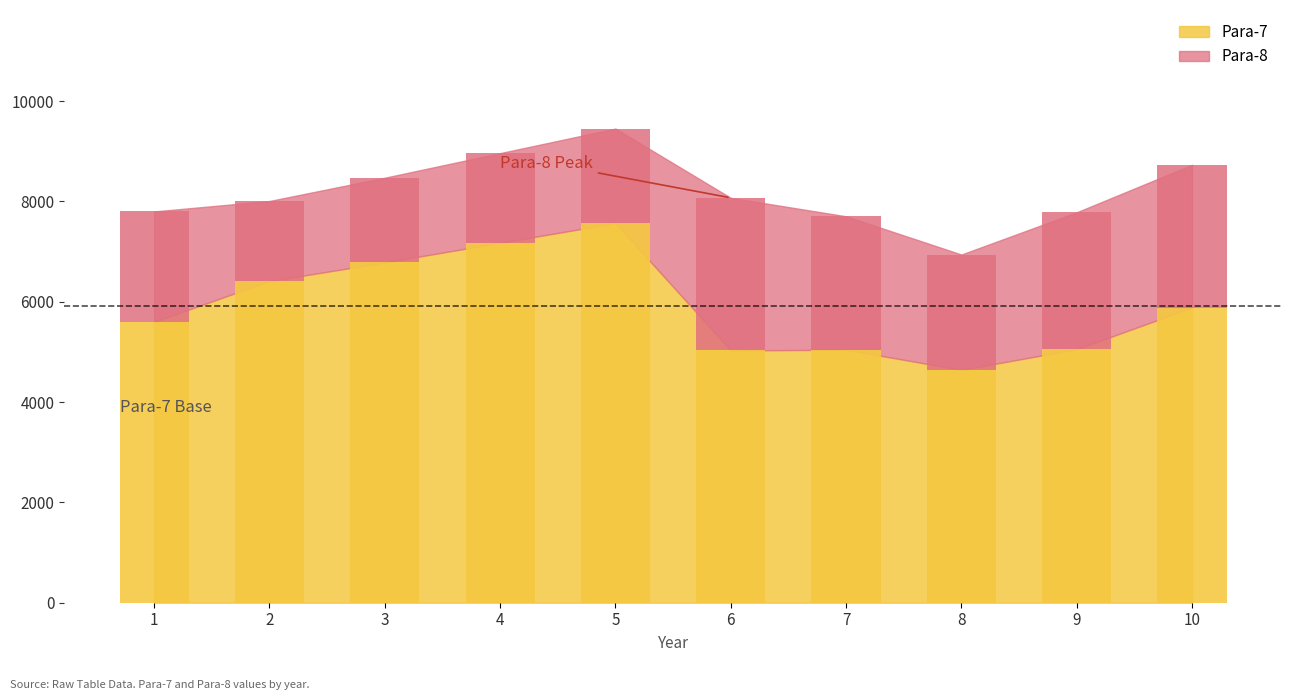

True or false: Para-7 has a value of 3034 at 6.

False